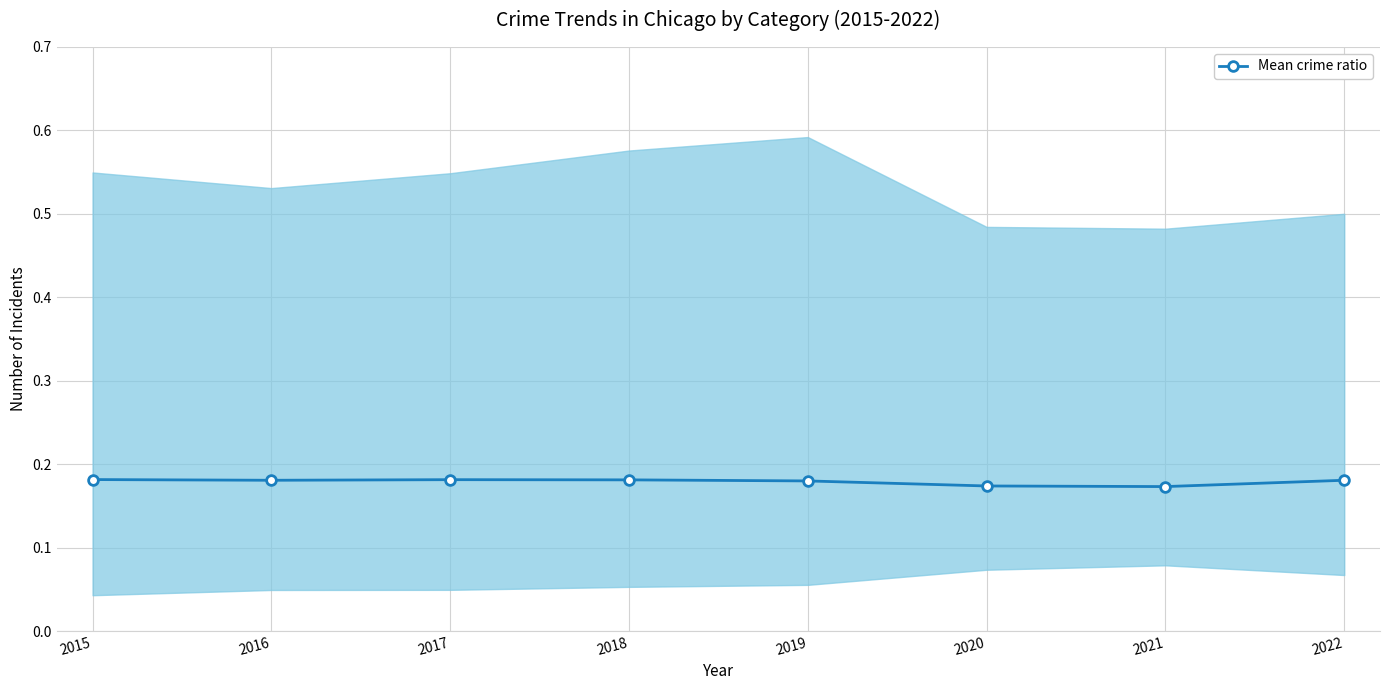

What is the sum of the values at 2017 and 2020?

0.4